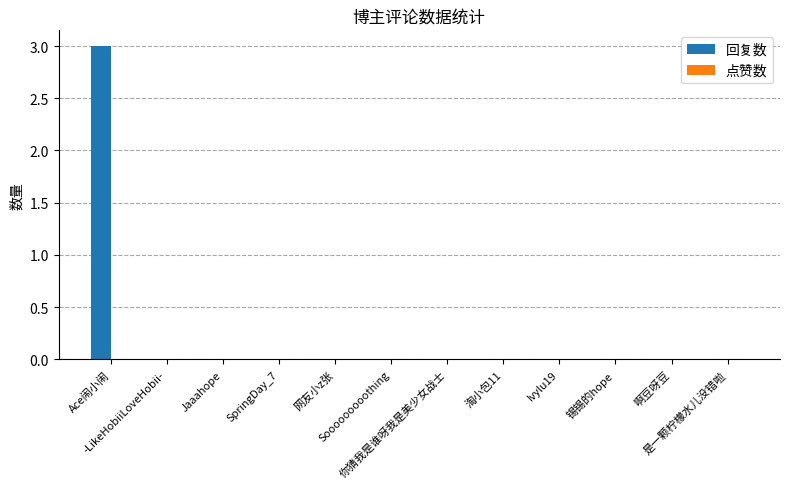

What is the sum of all values?

3